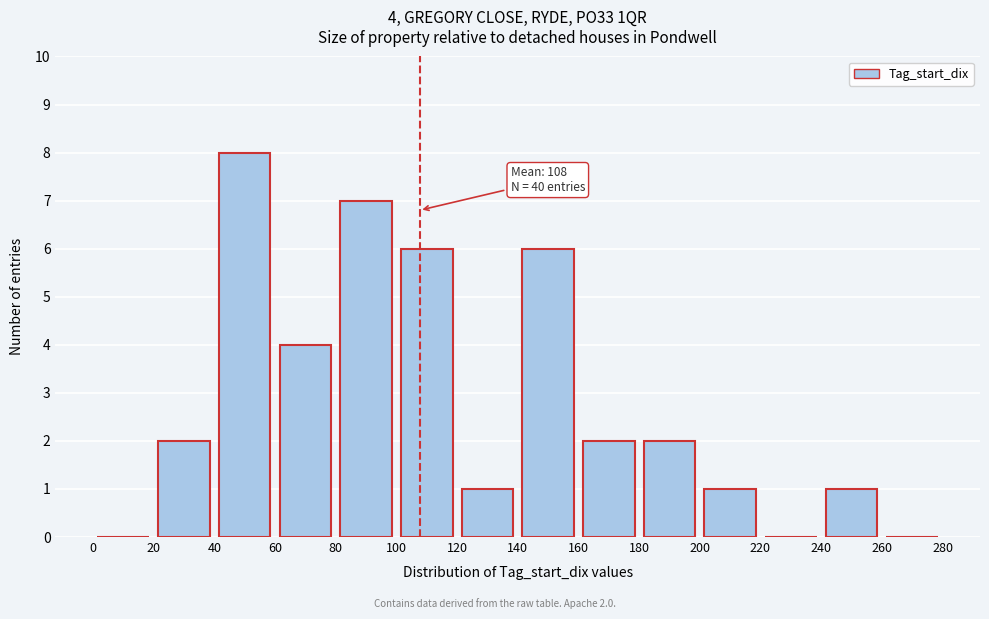

Which range on the x-axis has the tallest bar?

40 to 60